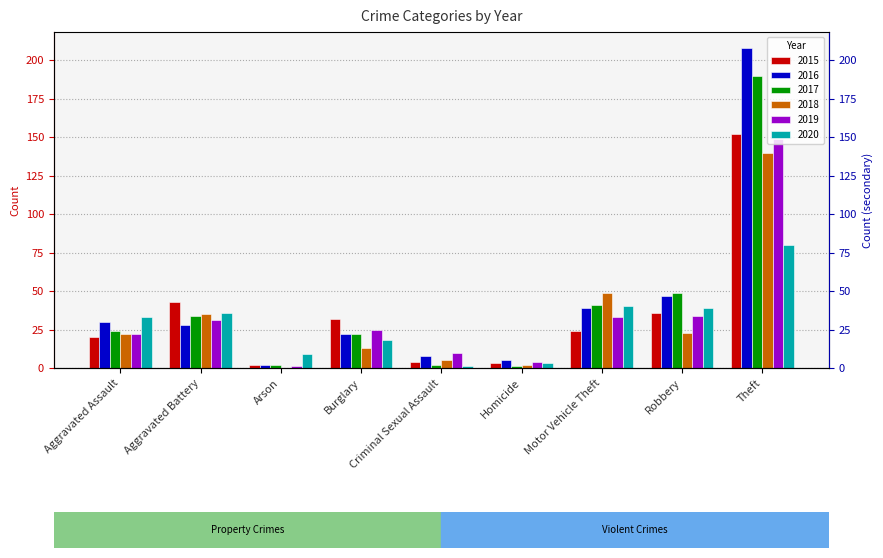

At which category is the sum across all series the highest?

Theft